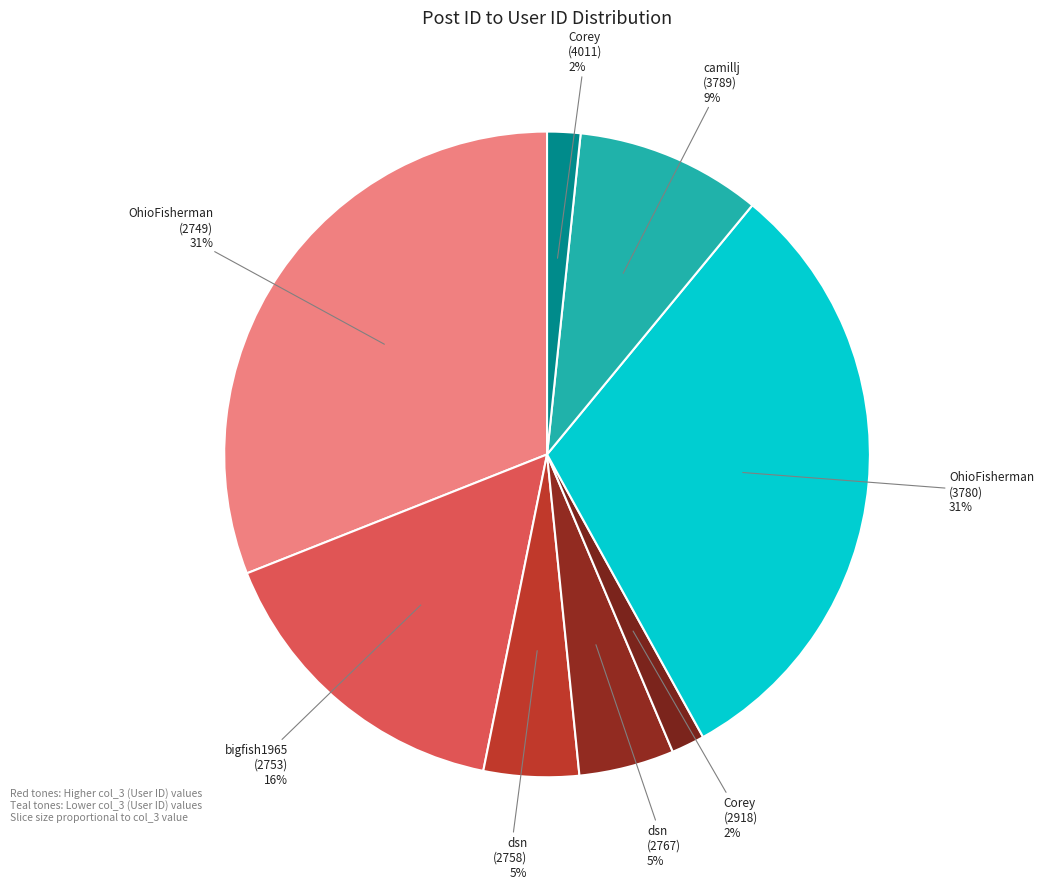

To the nearest percent, what is the difference between the largest and smallest slice percentages?

29%